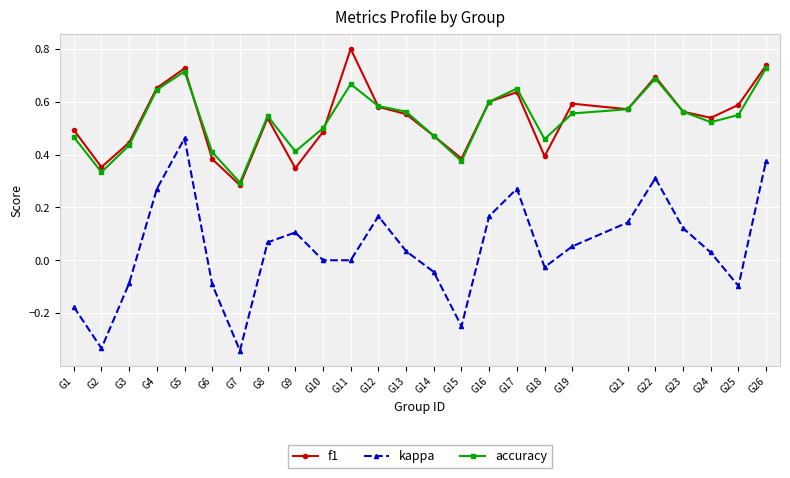

At which category is the sum across all series the highest?

G5